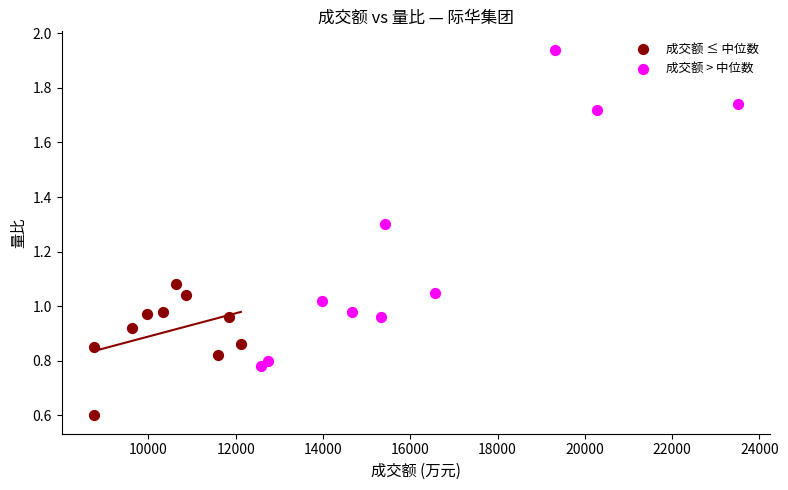

Which series contains the lowest Y value?

成交额 ≤ 中位数